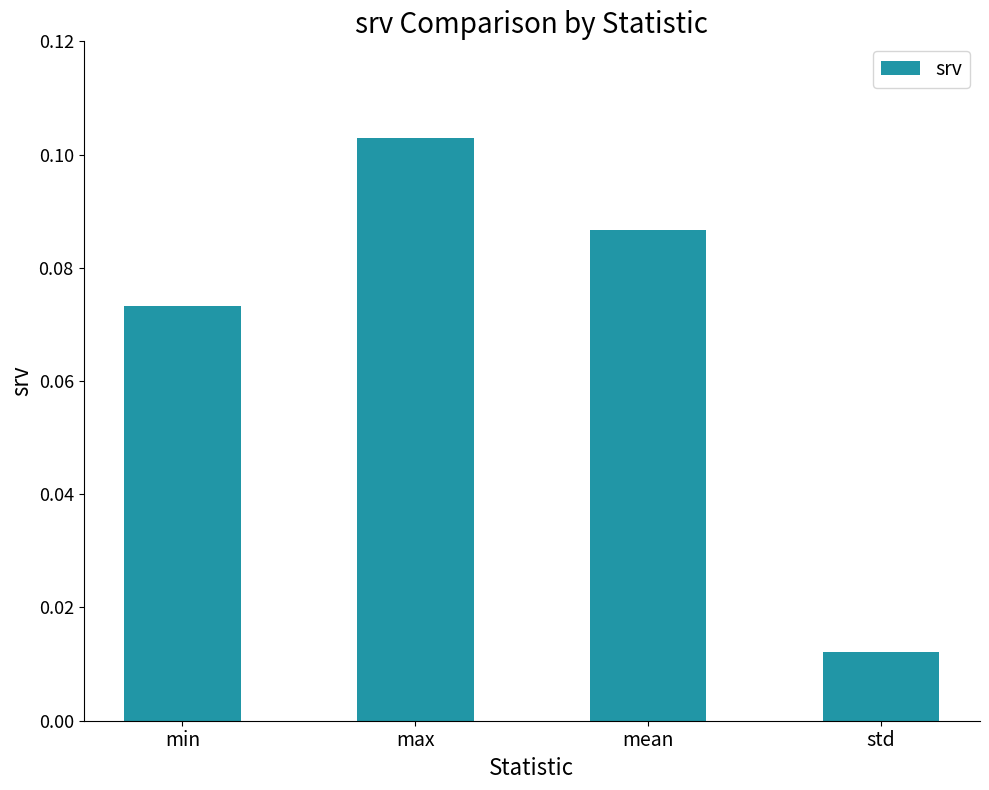

Is it true that the value at min is 0.0?

False